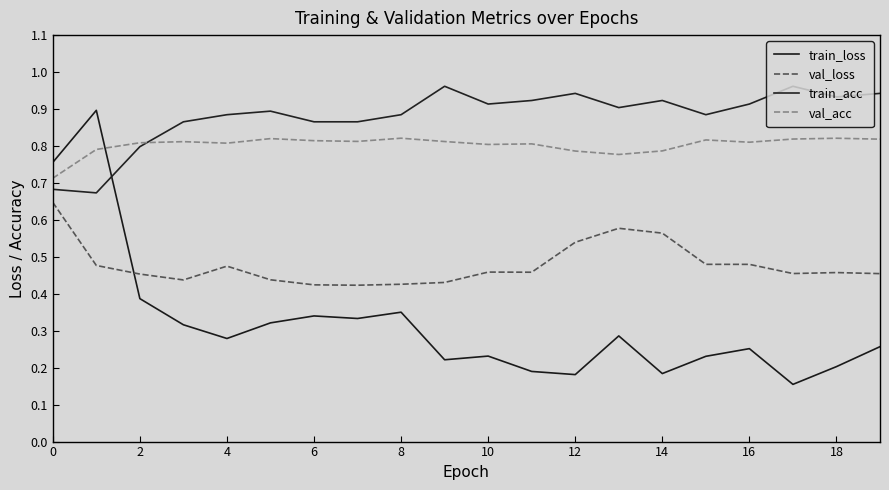

Which category has the lowest value in the train_loss series?

17